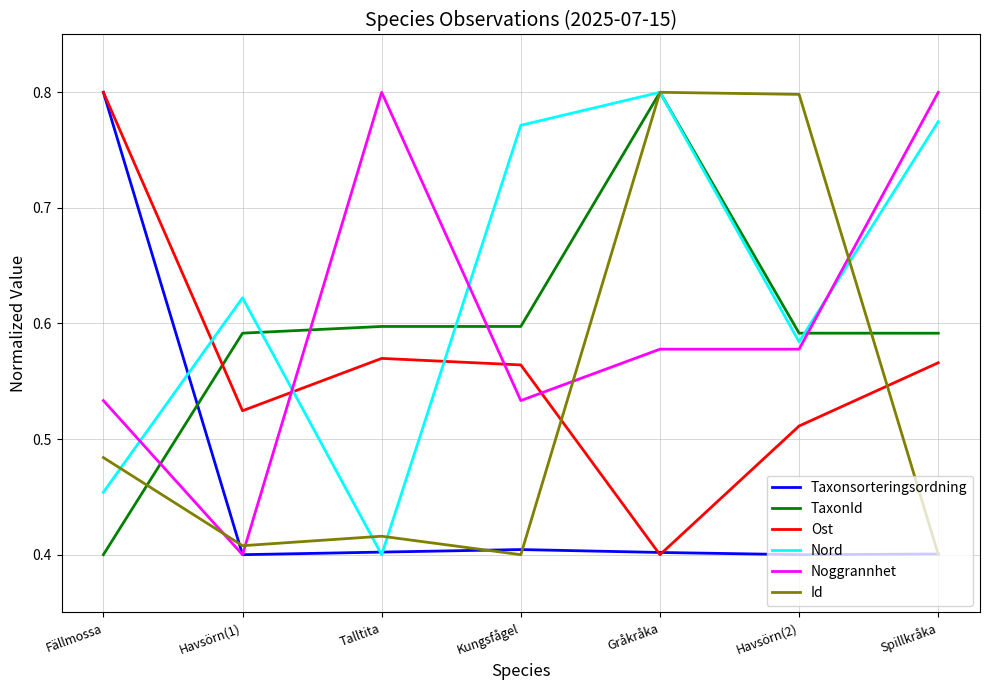

At which label does TaxonId reach its peak?

Gråkråka